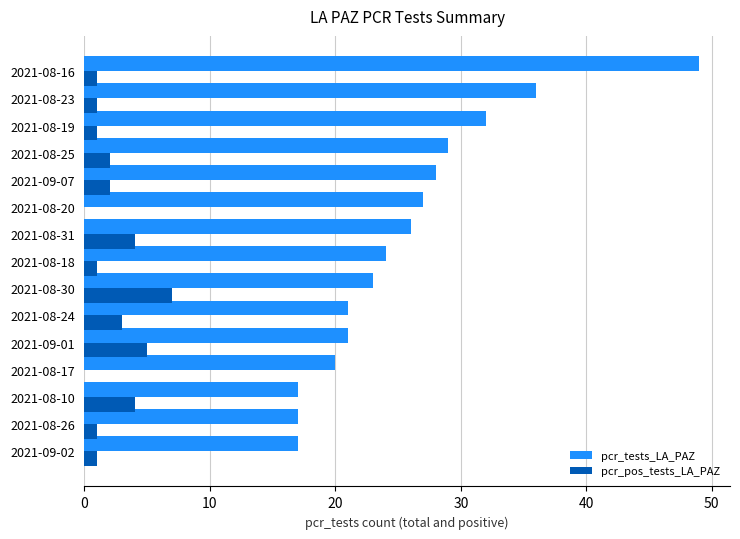

What is the highest value of the pcr_tests_LA_PAZ series?

49